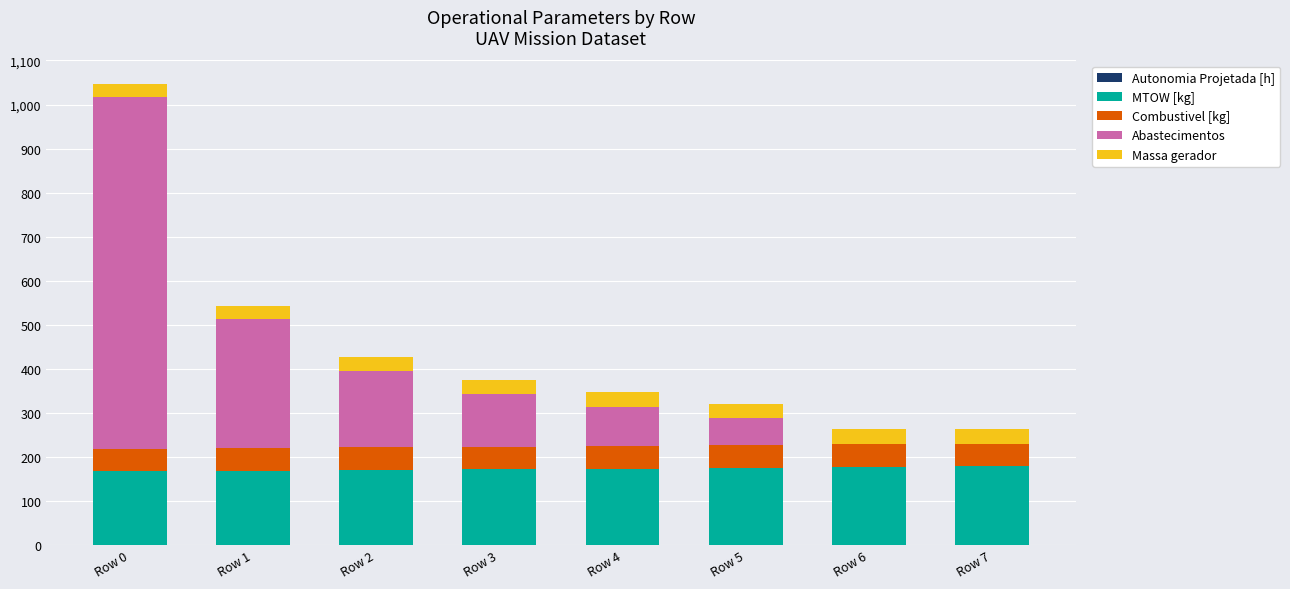

Does the chart contain stacked bars?

Yes